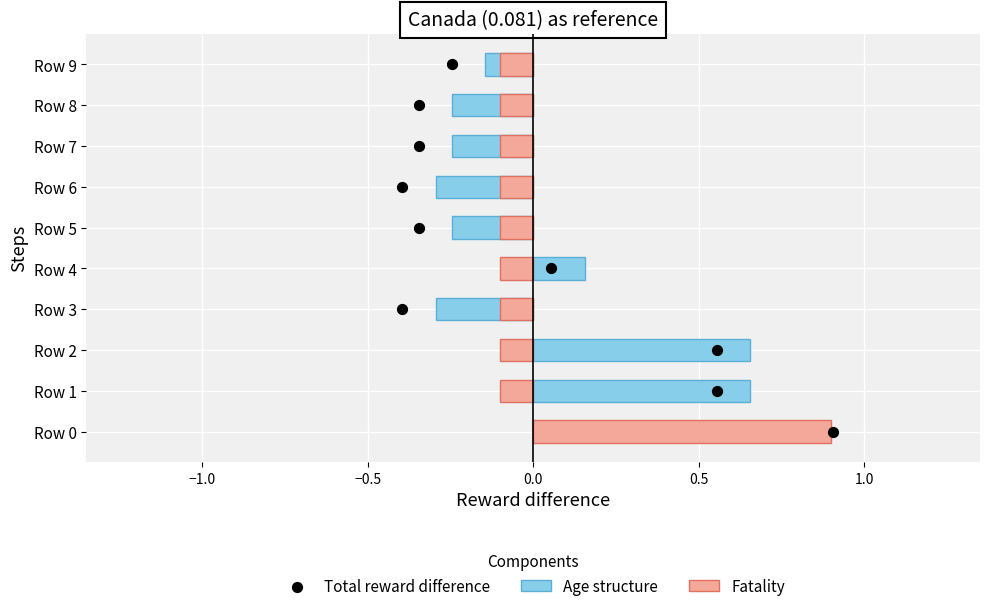

Which series contains the lowest Y value?

Age structure